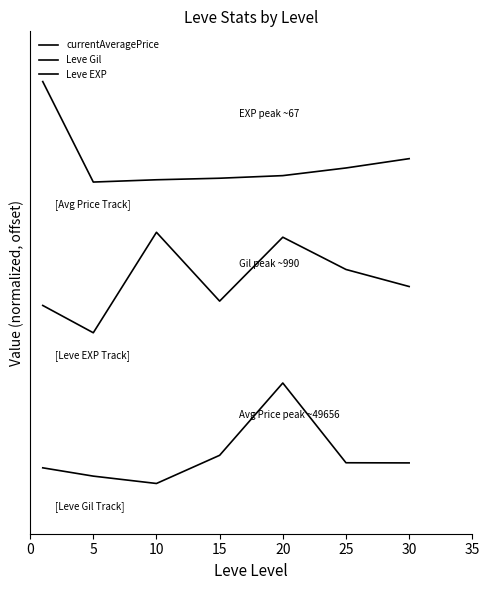

What are all the series names shown in the legend?

currentAveragePrice, Leve Gil, Leve EXP